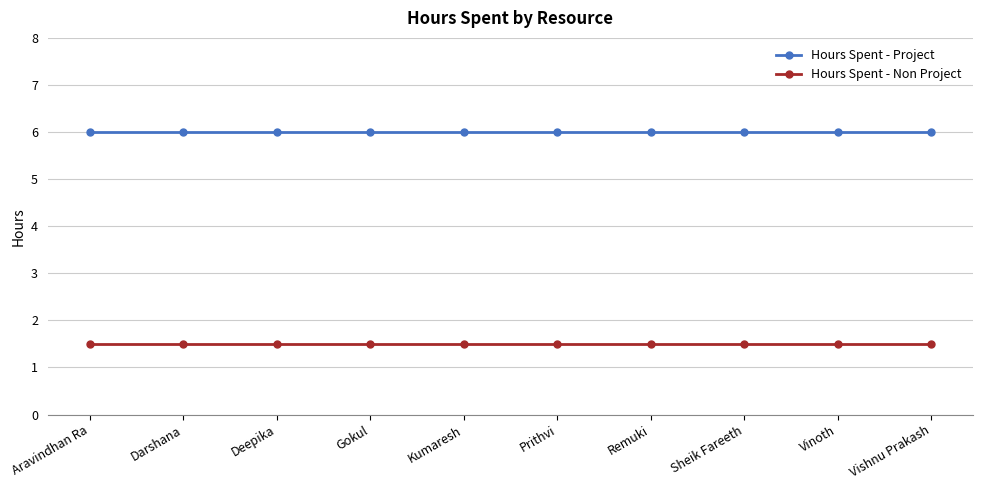

What is the difference between the highest and lowest values at Vishnu Prakash?

4.5